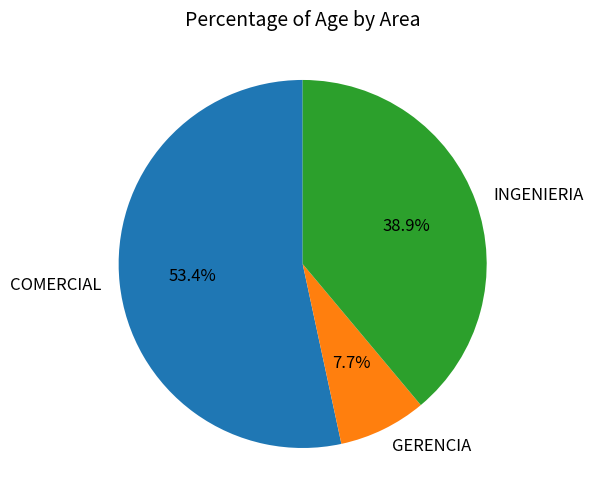

Which category has the biggest portion of the pie?

COMERCIAL